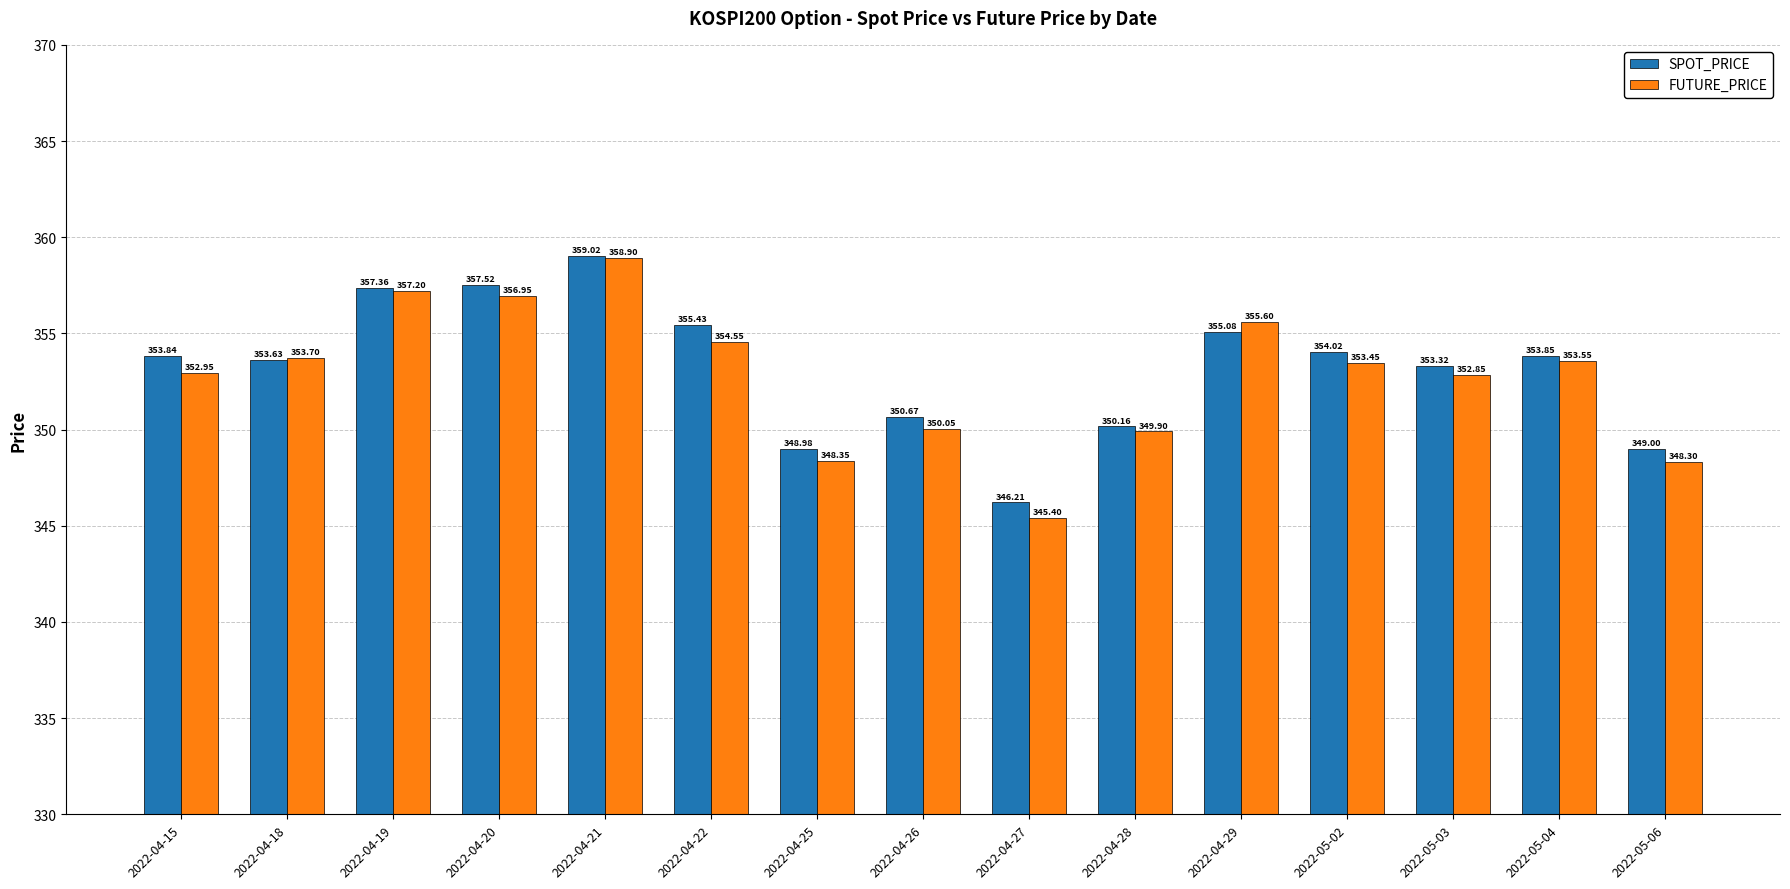

What is the maximum value for FUTURE_PRICE?

358.9